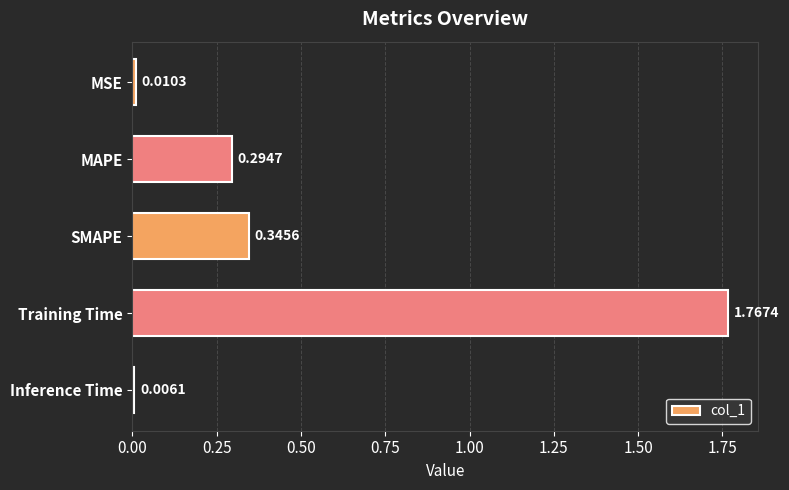

Which label corresponds to the smallest value in the chart?

Inference Time